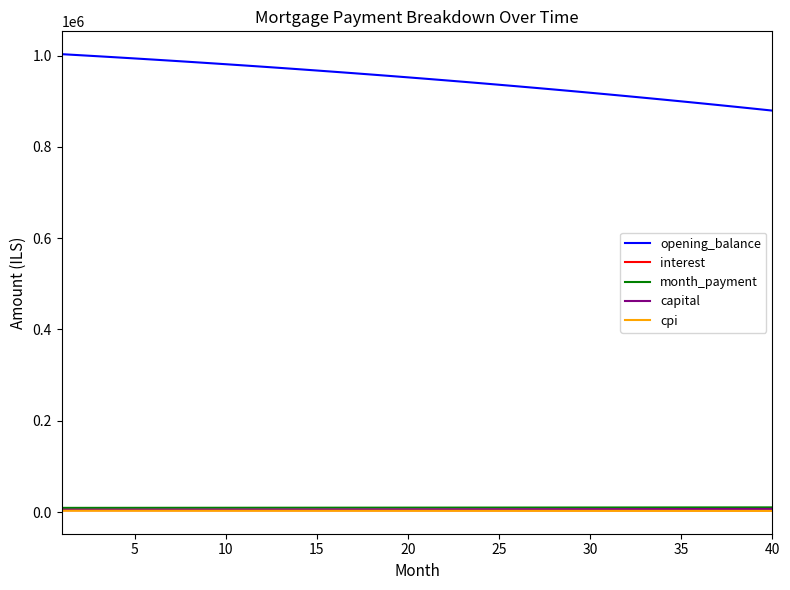

What is the maximum value shown in the chart?

1002916.7